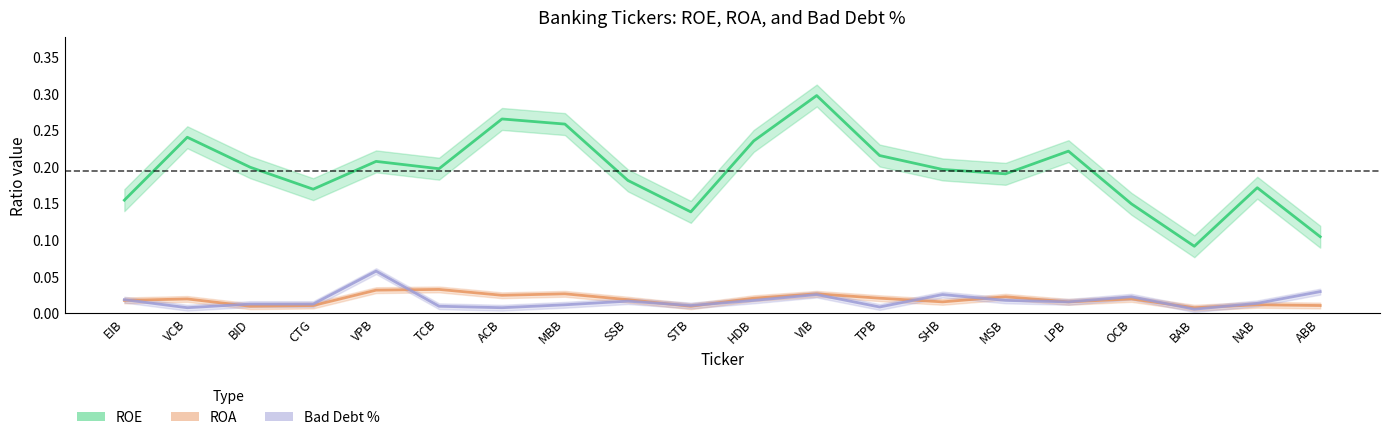

List the series in order of their peak value, lowest first.

ROA, Bad Debt %, ROE